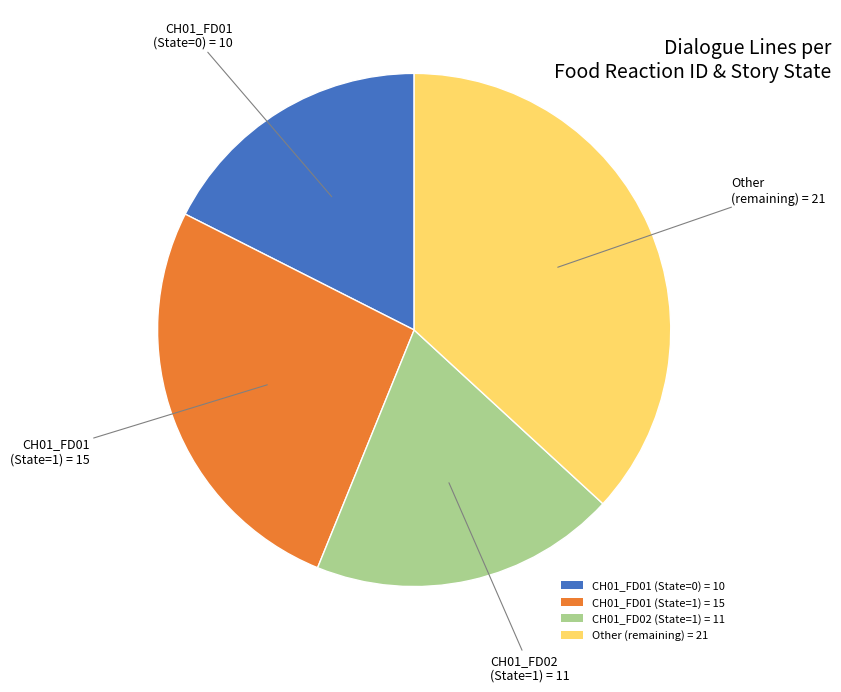

Is the sum of CH01_FD01 (State=1) = 15 and CH01_FD01 (State=0) = 10 greater than half?

No